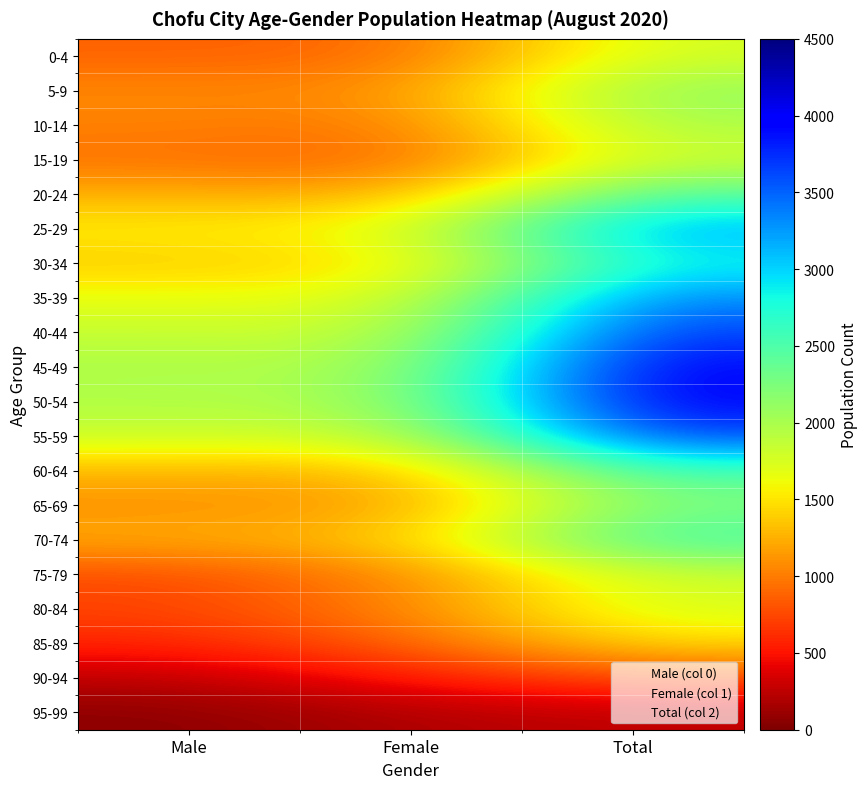

Reading left to right, extract all data points from this chart.

0-4: Male=874	Female=905	Total=1779
5-9: Male=1069	Female=1078	Total=2147
10-14: Male=1023	Female=966	Total=1989
15-19: Male=951	Female=863	Total=1814
20-24: Male=1253	Female=1217	Total=2470
25-29: Male=1551	Female=1655	Total=3206
30-34: Male=1374	Female=1457	Total=2831
35-39: Male=1659	Female=1697	Total=3356
40-44: Male=1855	Female=1830	Total=3685
45-49: Male=1983	Female=1985	Total=3968
50-54: Male=1960	Female=2025	Total=3985
55-59: Male=1830	Female=1803	Total=3633
60-64: Male=1269	Female=1274	Total=2543
65-69: Male=1098	Female=1131	Total=2229
70-74: Male=1236	Female=1363	Total=2599
75-79: Male=756	Female=1045	Total=1801
80-84: Male=730	Female=1037	Total=1767
85-89: Male=576	Female=877	Total=1453
90-94: Male=248	Female=520	Total=768
95-99: Male=56	Female=202	Total=258